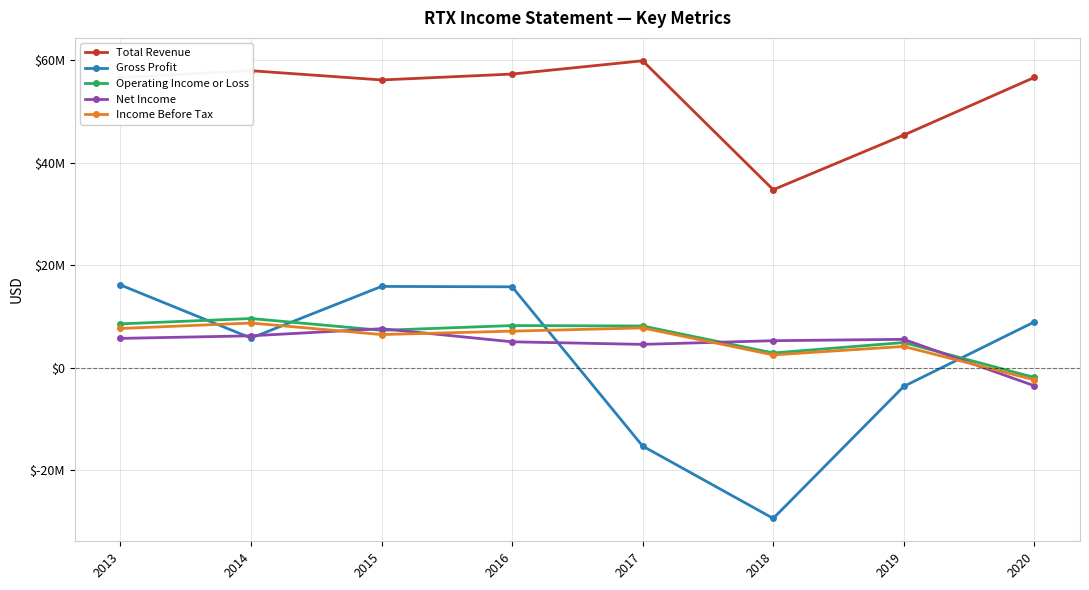

What is the difference between the maximum and minimum values in the Operating Income or Loss series?

11491000